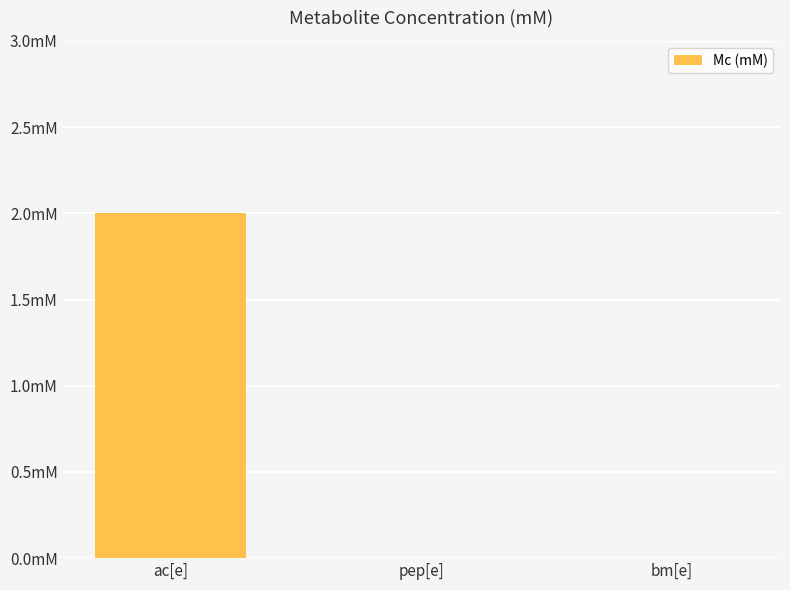

What is the label of the 3rd bar from the left?

bm[e]